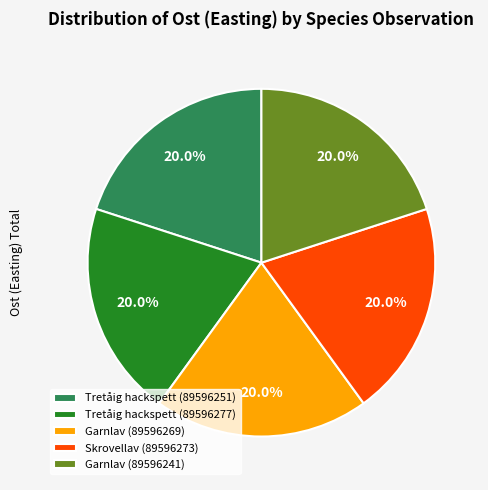

To the nearest percent, what is the average slice percentage?

20%